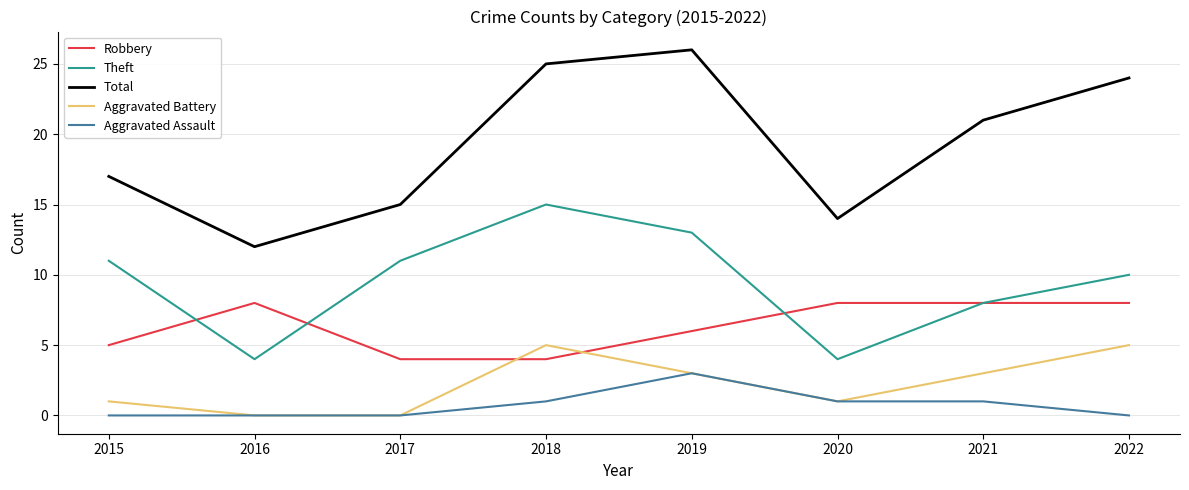

Which series changed the most between 2020 and 2022?

Total